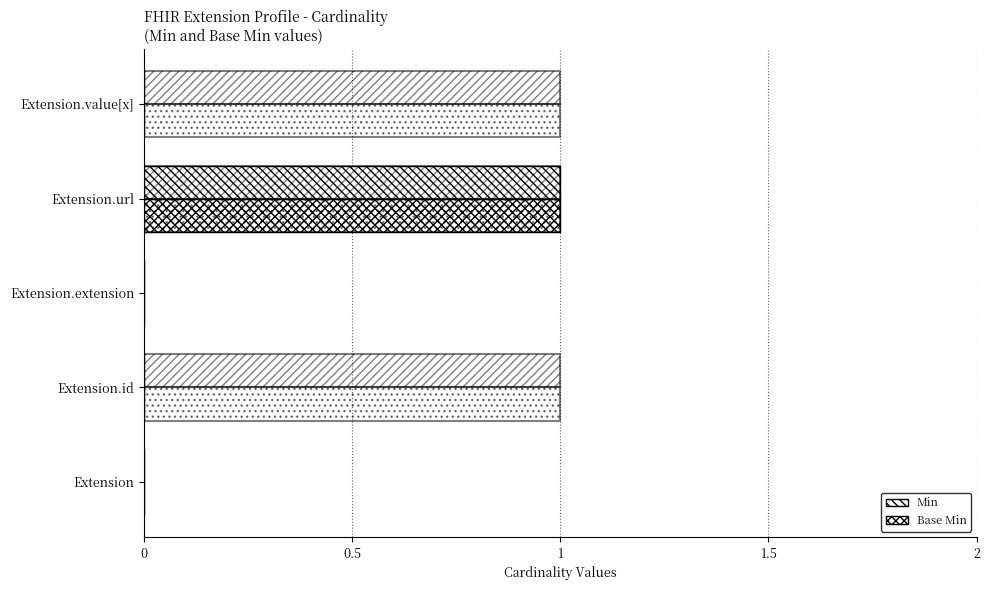

How many bars are there in total?

10